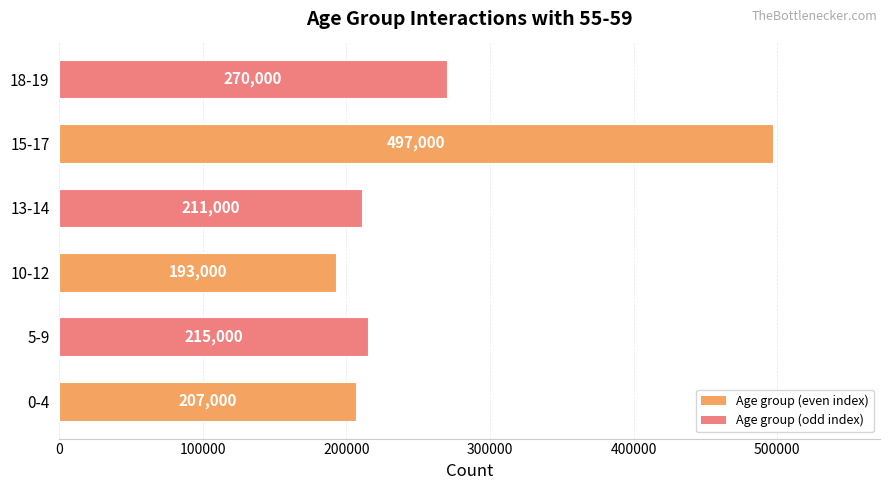

Read the value at 0-4, to the nearest 10.

207000